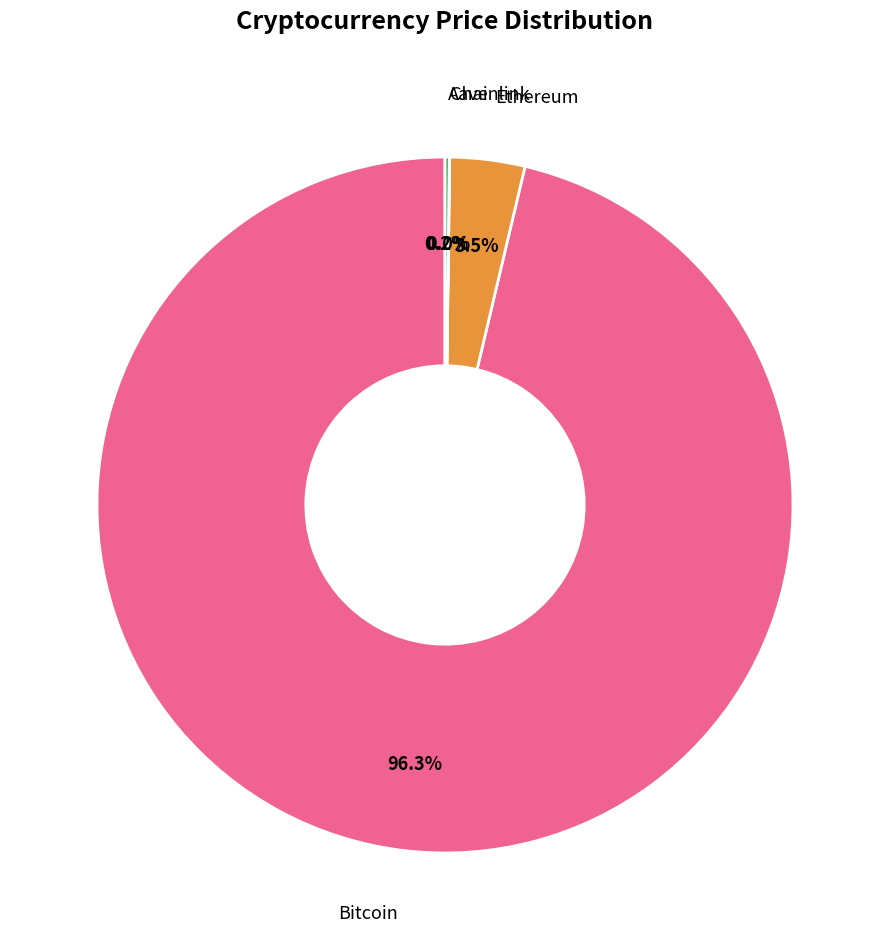

Does any single category account for the majority?

Yes